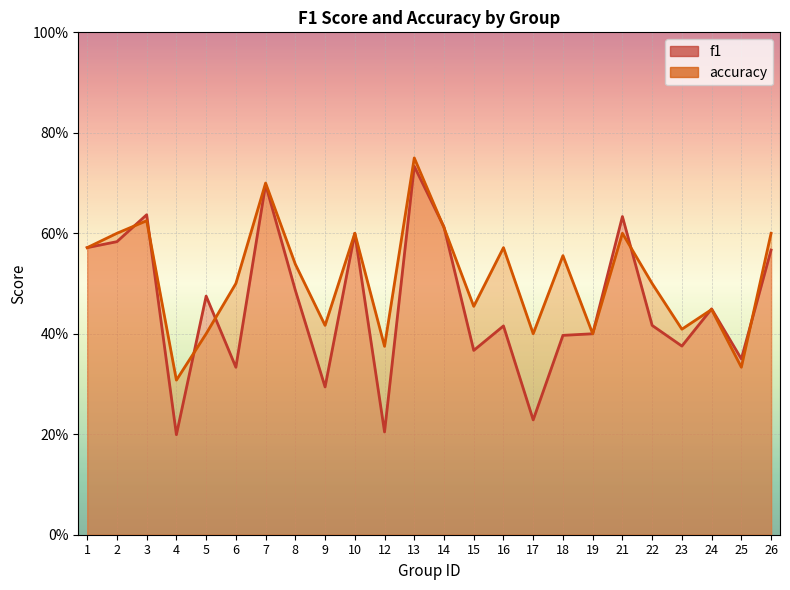

The accuracy series shows 0.5 at 4. True or false?

False